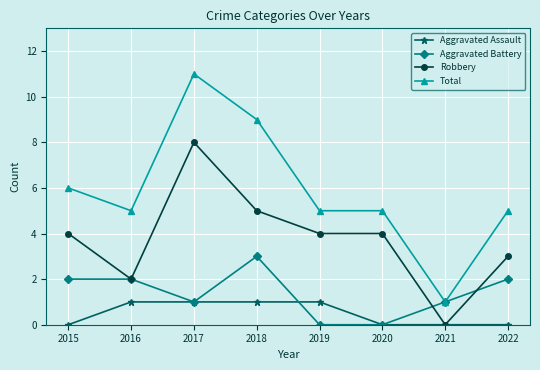

What is the average value of the Total series?

6